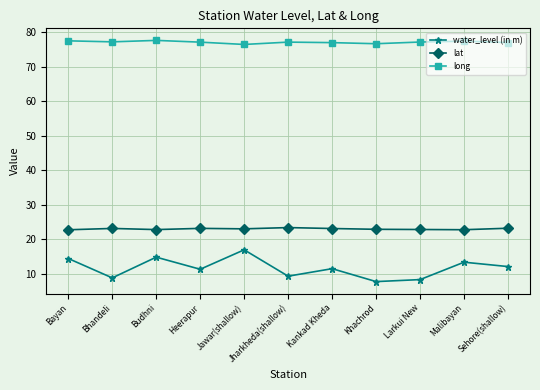

At which category does water_level (in m) reach its first local peak?

Budhni